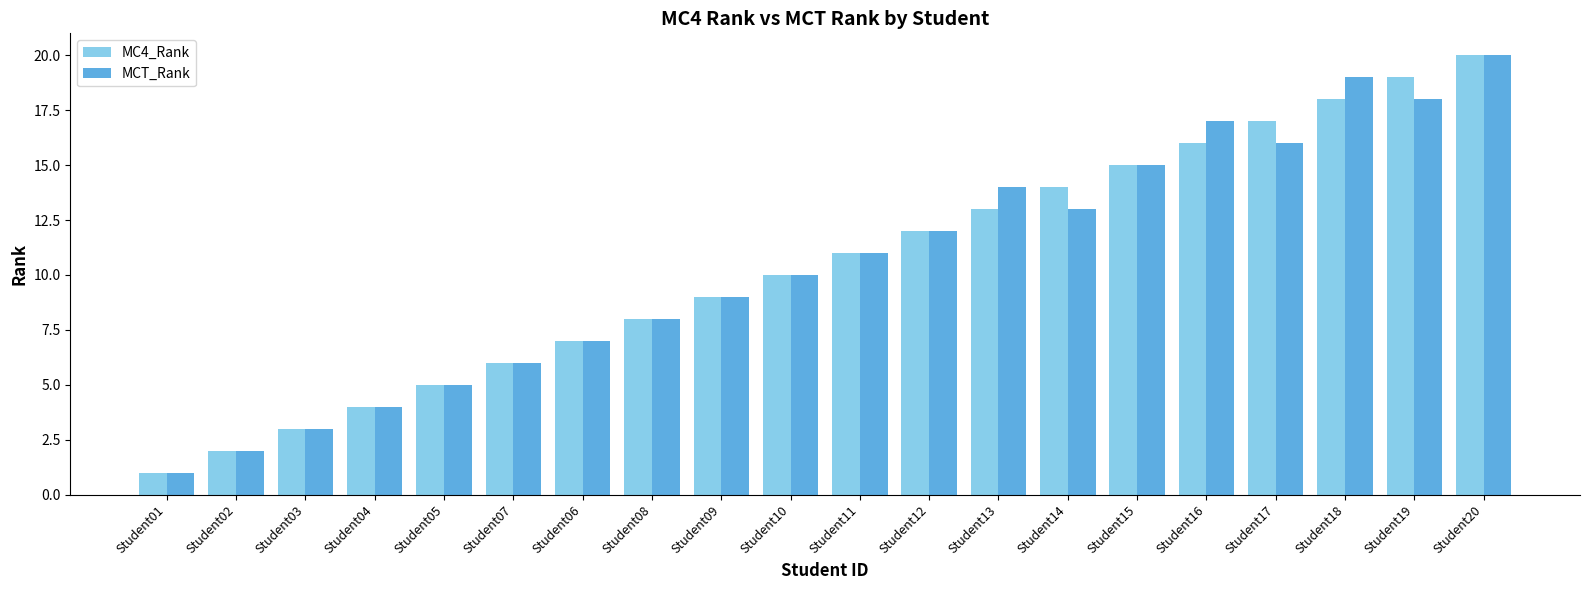

Is it true that MCT_Rank equals 16 at Student09?

False